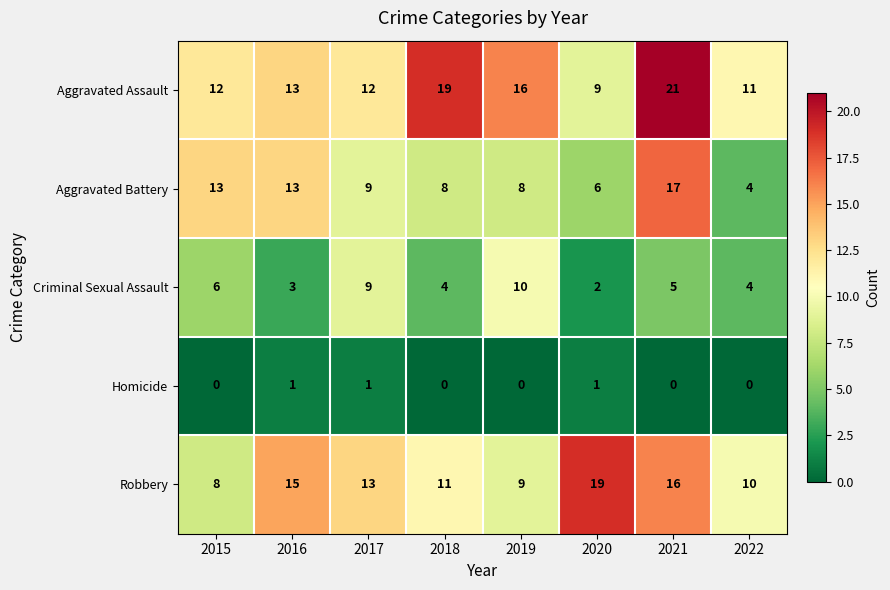

True or false: Aggravated Assault has a value of 8 at 2019.

False